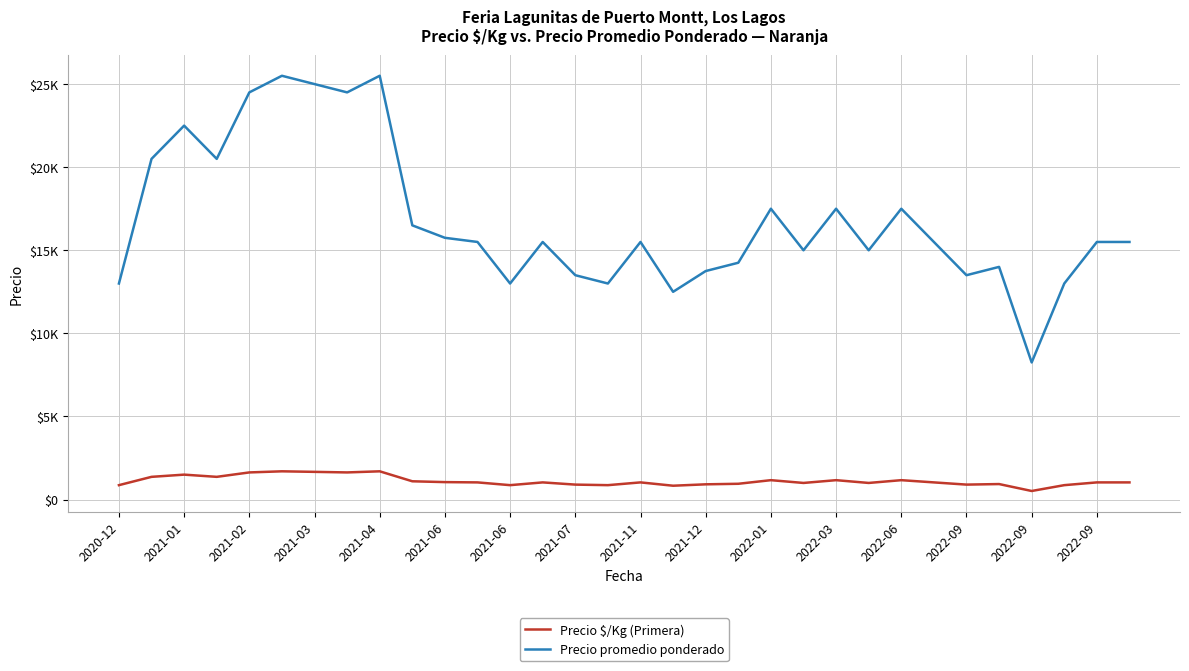

In Precio promedio ponderado, how many points are higher than both neighbors (excluding endpoints)?

9